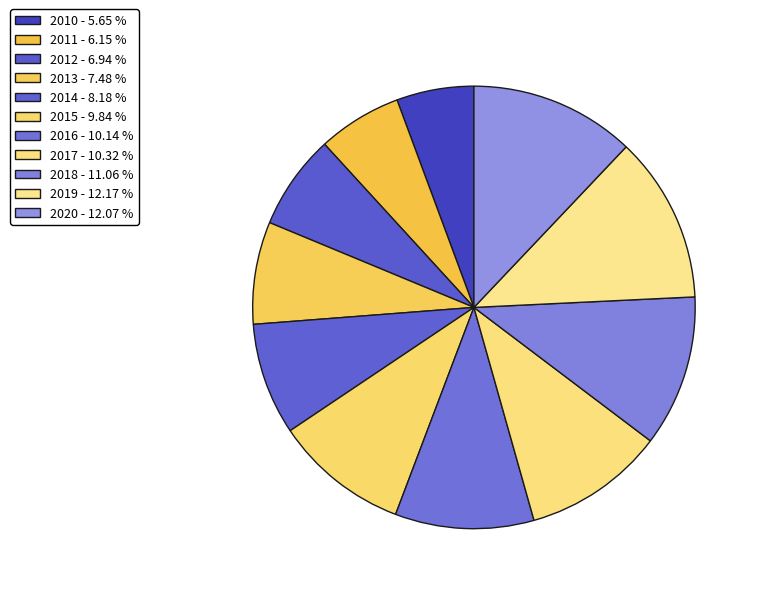

What is the ratio of the value at 2017 to the value at 2019?

0.8